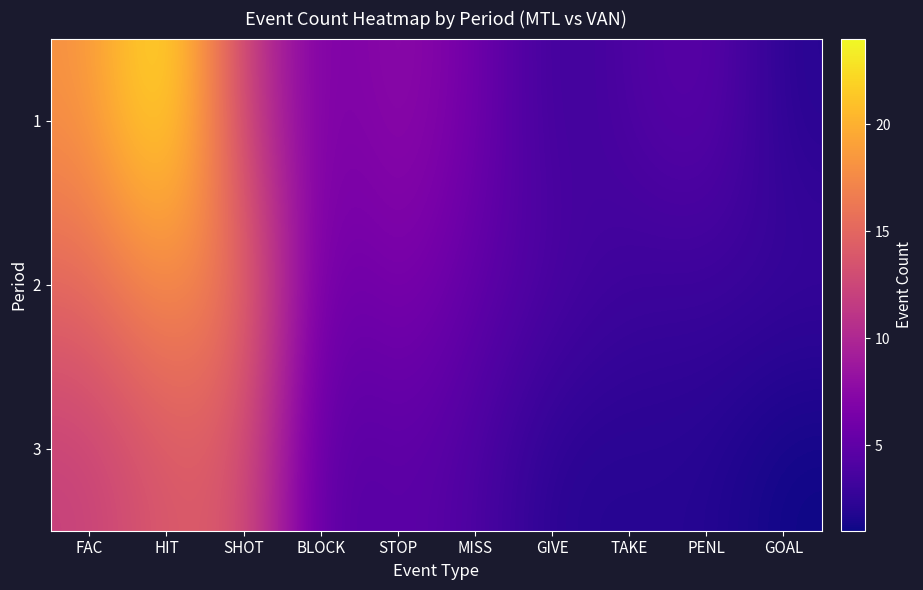

Reading left to right, extract all data points from this chart.

1: FAC=18	HIT=24	SHOT=12	BLOCK=6	STOP=8	MISS=6	GIVE=3	TAKE=4	PENL=5	GOAL=2
2: FAC=15	HIT=18	SHOT=16	BLOCK=5	STOP=7	MISS=5	GIVE=4	TAKE=3	PENL=3	GOAL=3
3: FAC=12	HIT=14	SHOT=14	BLOCK=4	STOP=5	MISS=4	GIVE=2	TAKE=2	PENL=2	GOAL=1